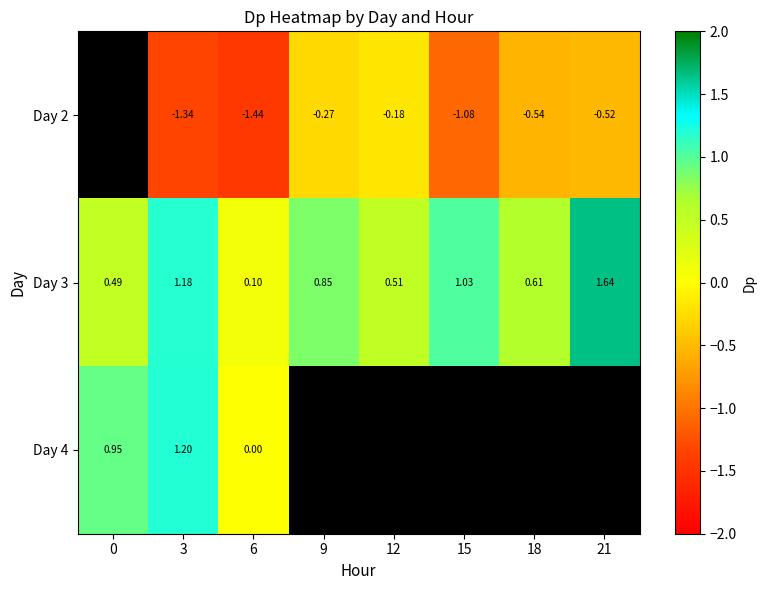

Which label corresponds to the smallest value in the chart?

6